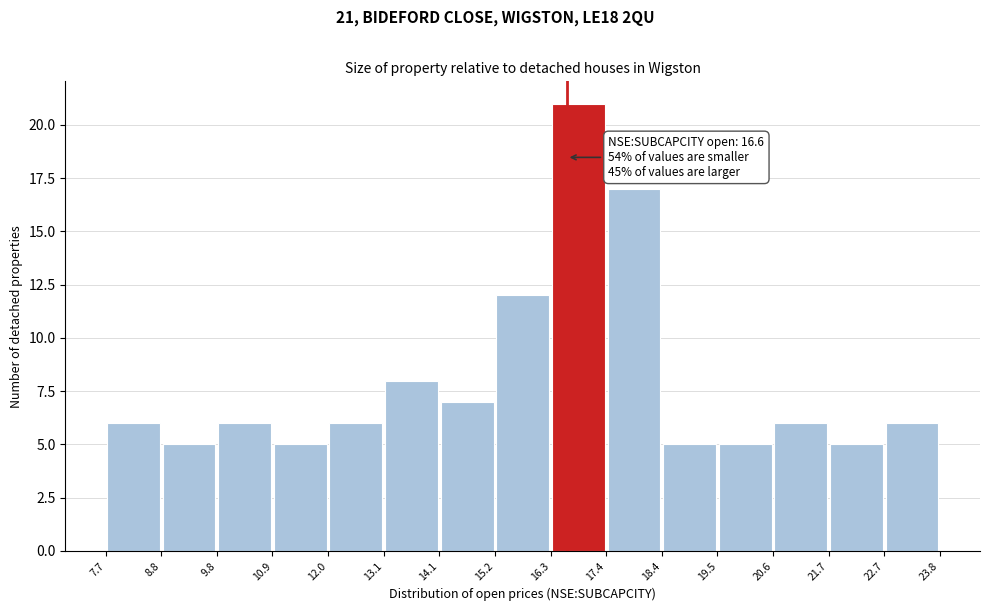

Over which range of the x-axis is the bar tallest?

16.3 to 17.4